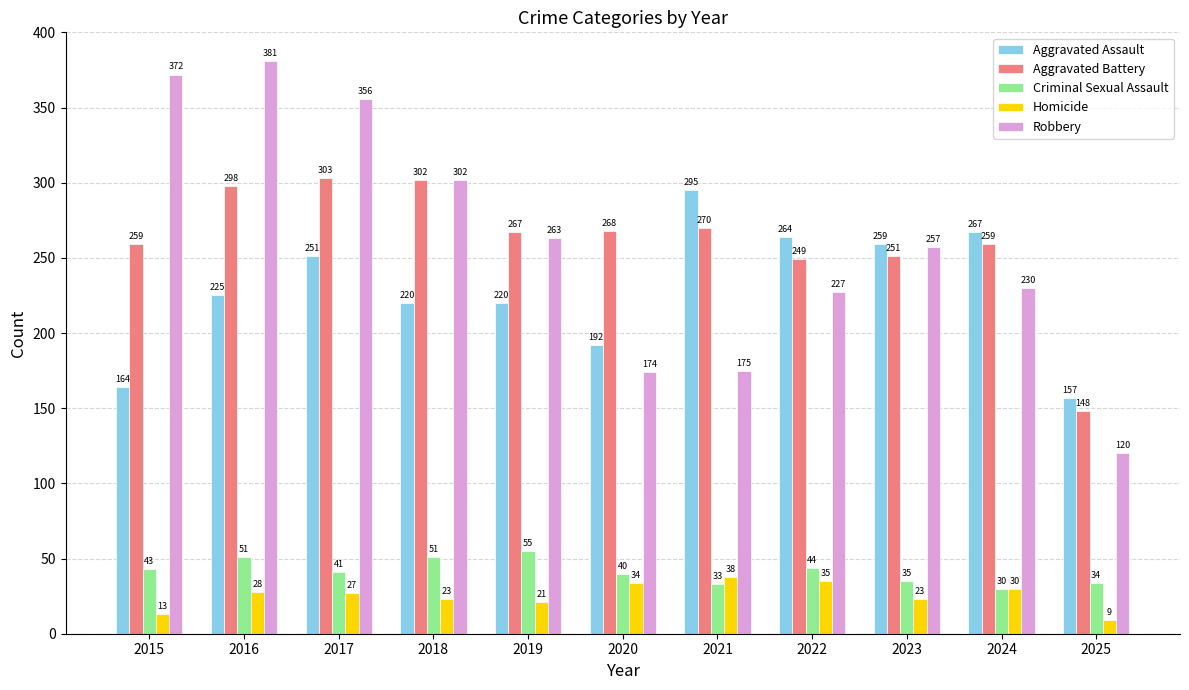

Count the number of categories in the chart.

11